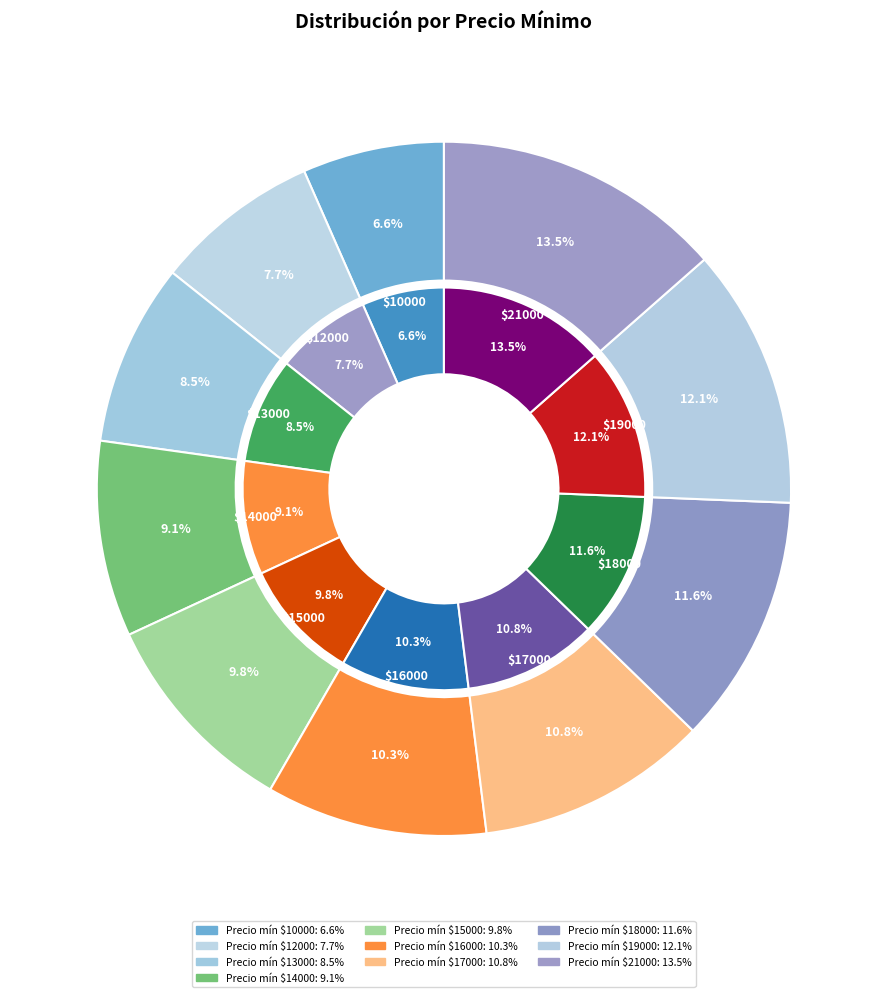

How many segments does this pie chart have?

10